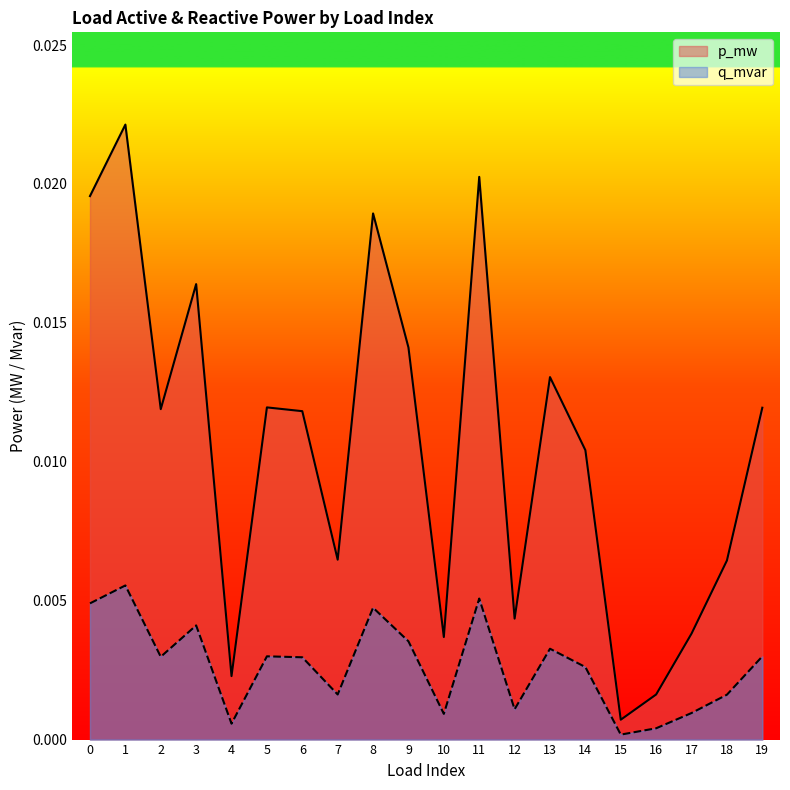

At which category is the sum across all series the highest?

1